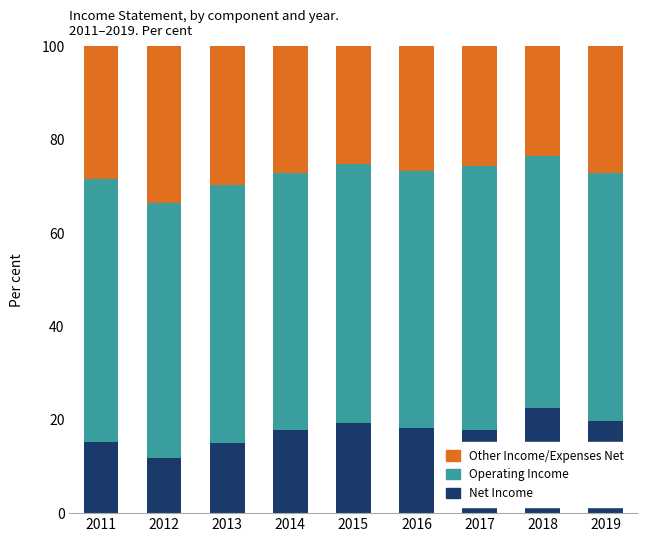

What is the total value across all series at 2013?

100.0